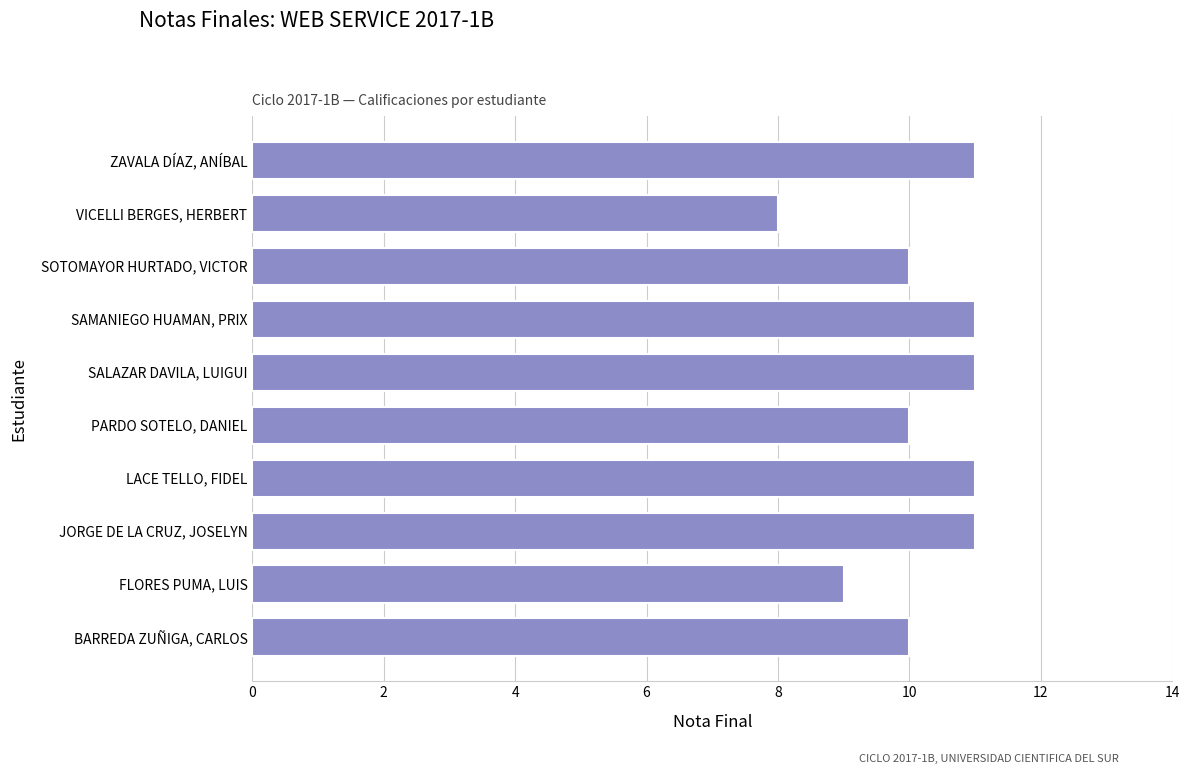

What is the difference between the second highest and second lowest values?

2